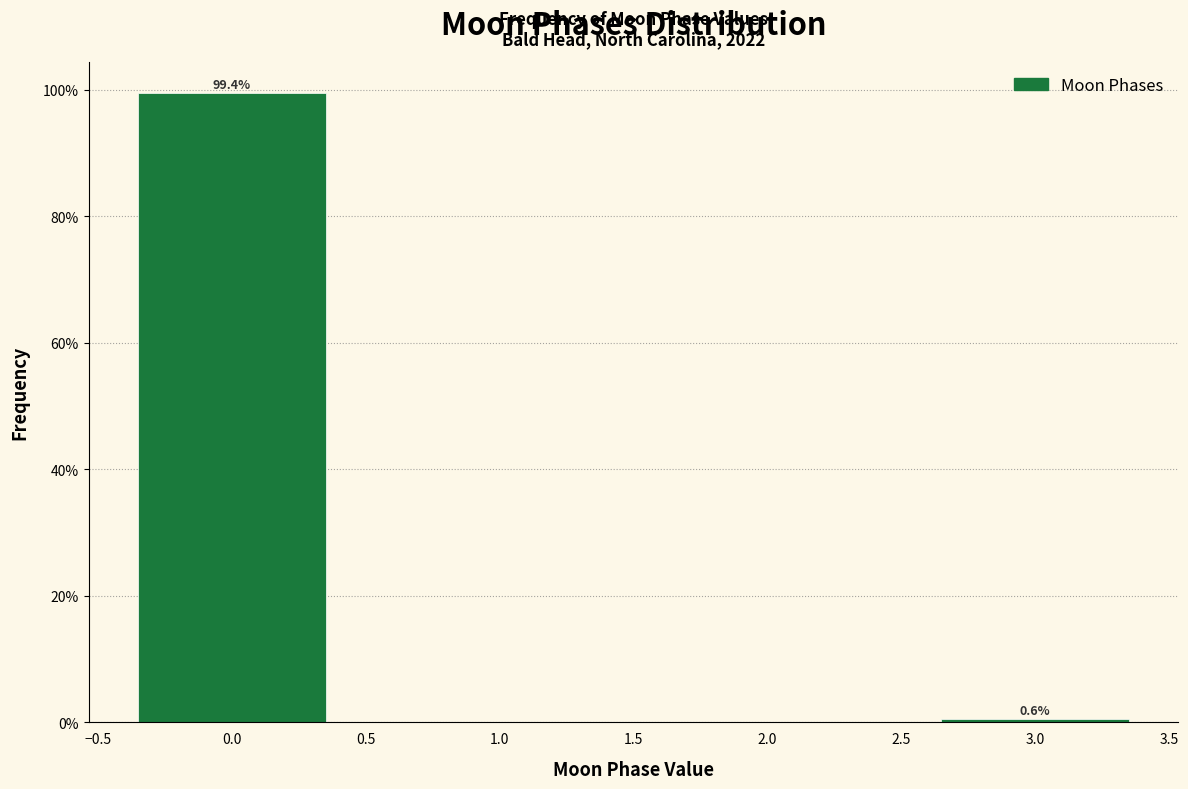

Which range on the x-axis has the tallest bar?

-0.5 to 0.5